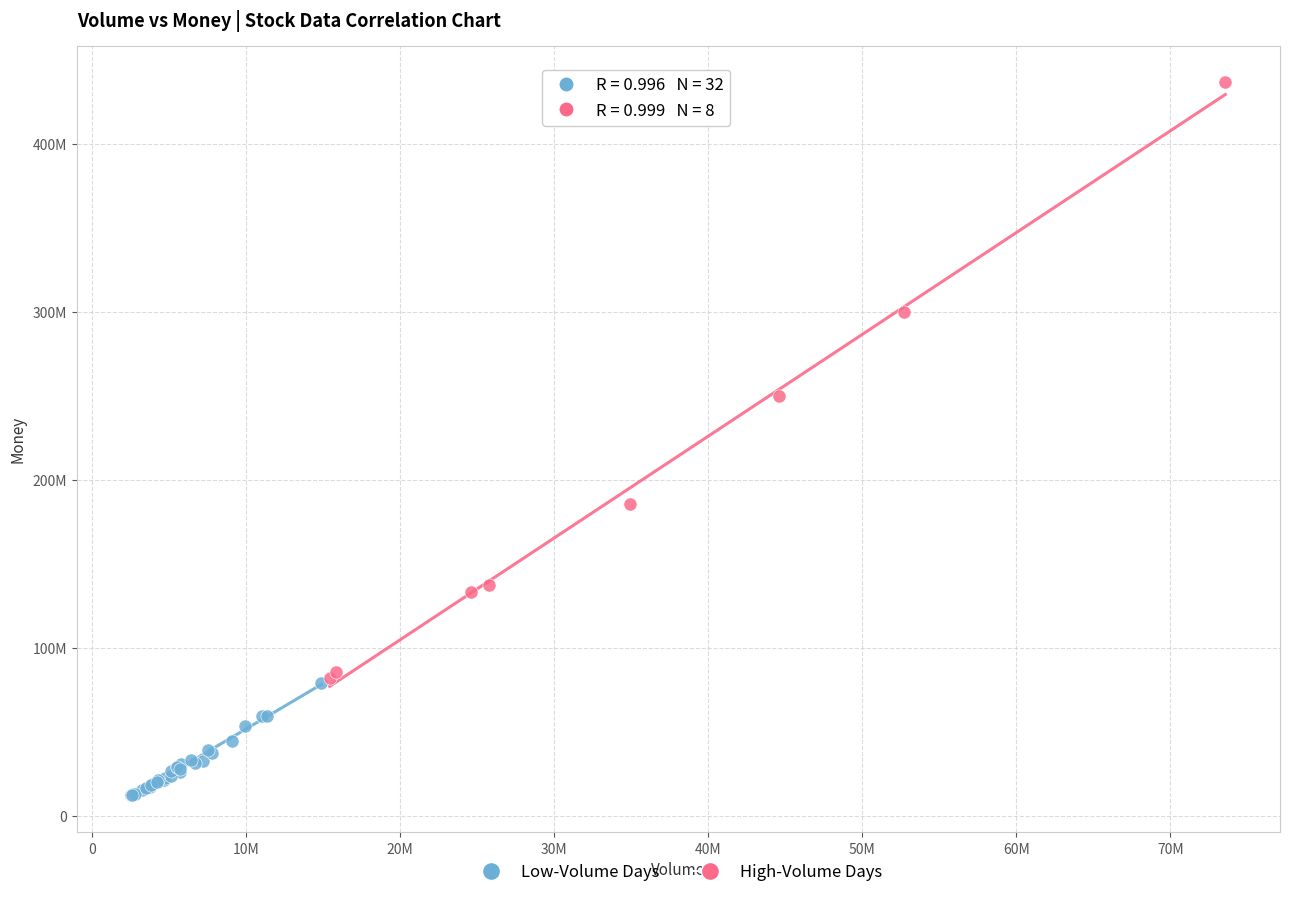

What are all the series names shown in the legend?

Low-Volume Days, High-Volume Days